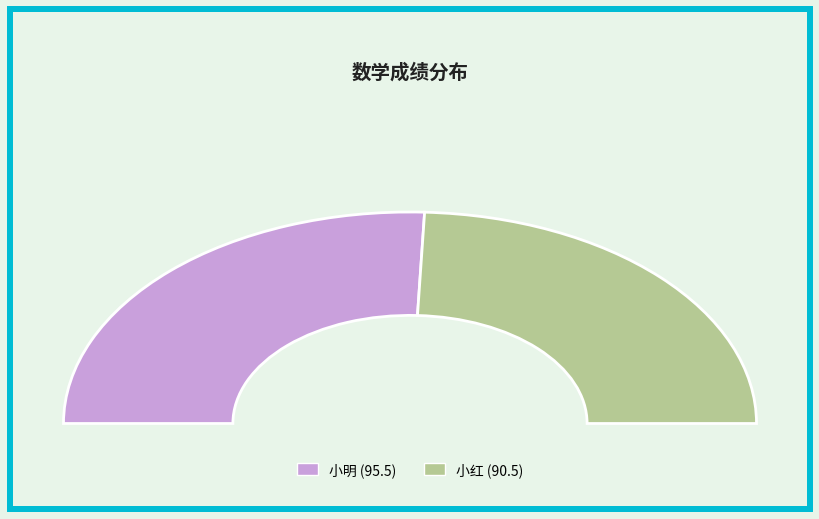

Approximately how many times larger is the value at 小明 compared to 小红?

1.1